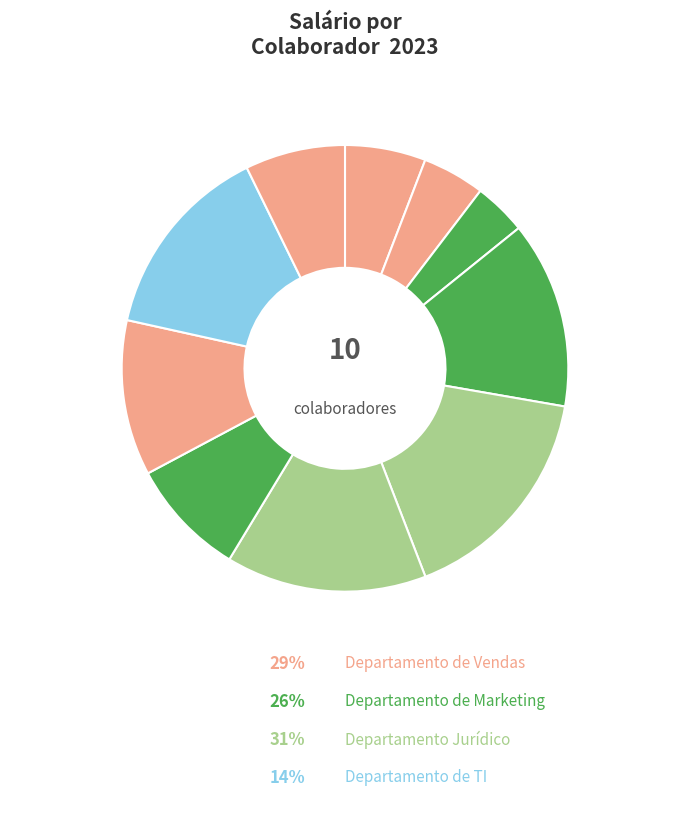

To the nearest percent, what percentage of the pie is Alice Melo?

14%